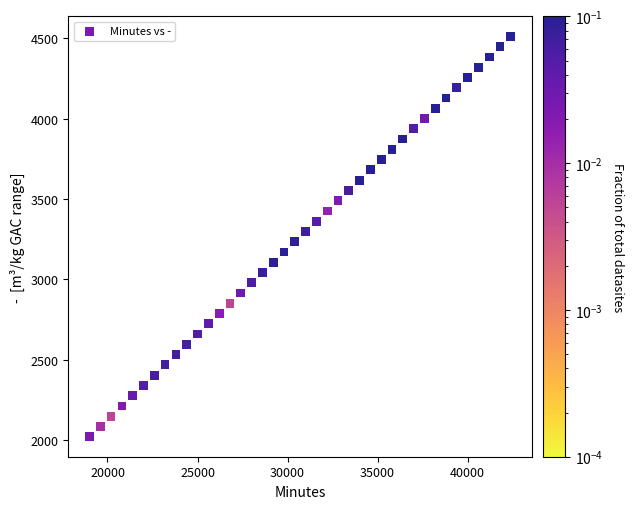

What is the range of X values (max minus min)?

23400.0